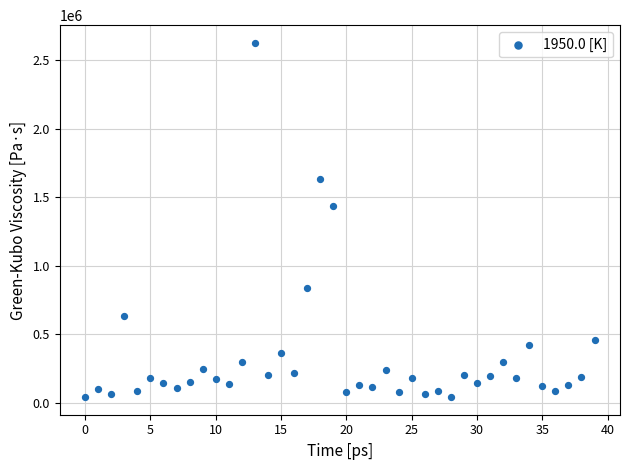

What Y value in the scatter plot is closest to 1334258?

1438251